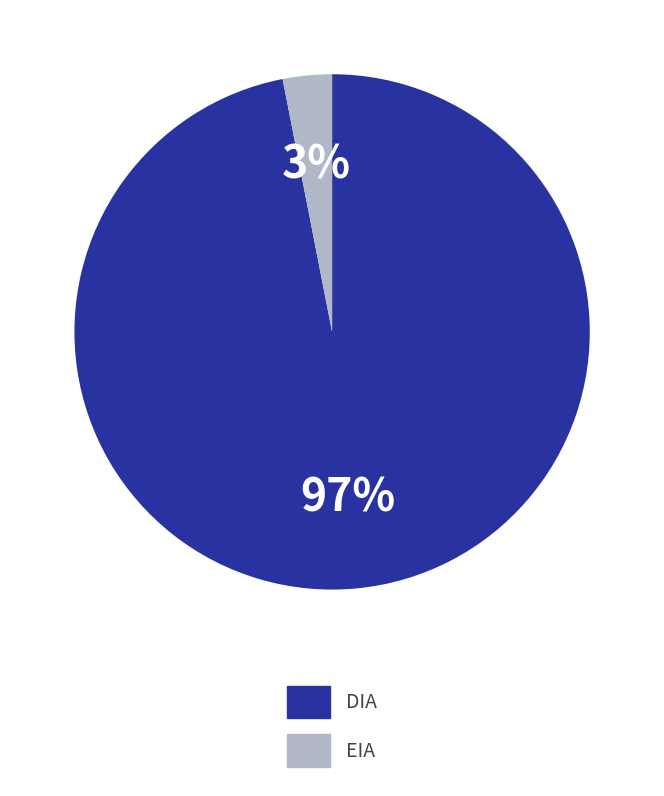

To the nearest percent, what is the difference between the largest and smallest slice percentages?

94%